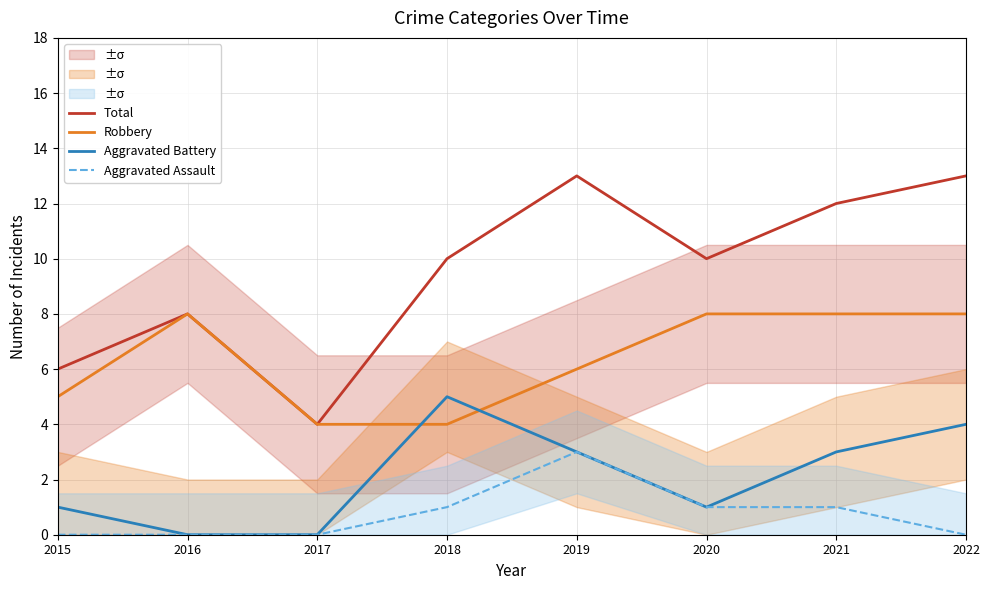

At how many categories does at least one series exceed 8?

5